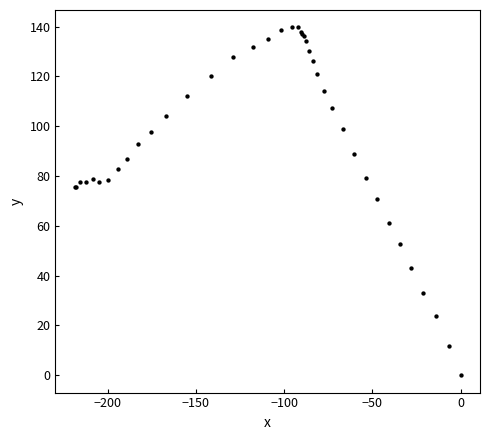

What Y value in the scatter plot is closest to 69?

70.7